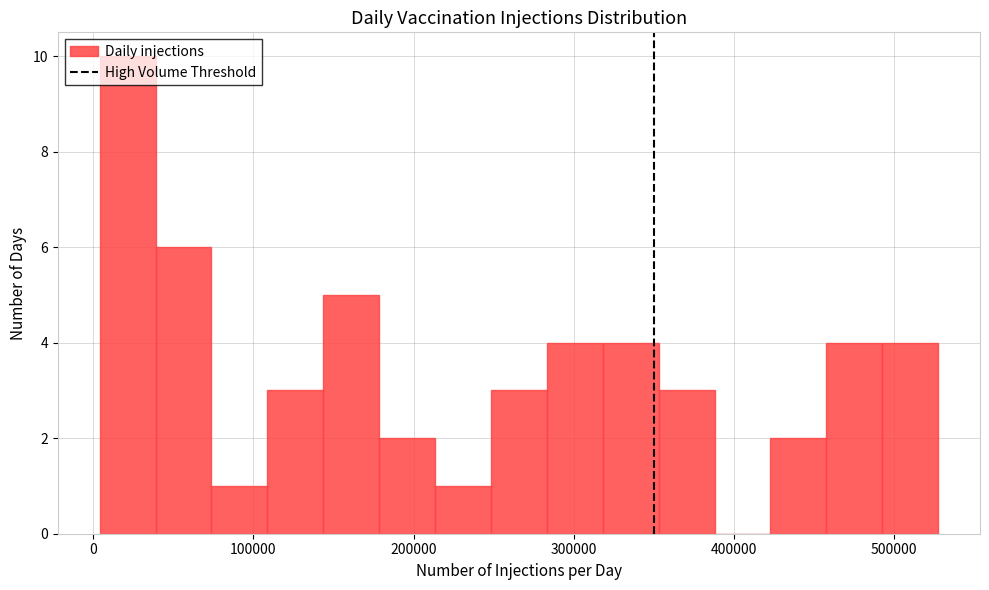

Around what value on the x-axis is the tallest bar? Give the approximate position of its centre, as read against the axis.

20000